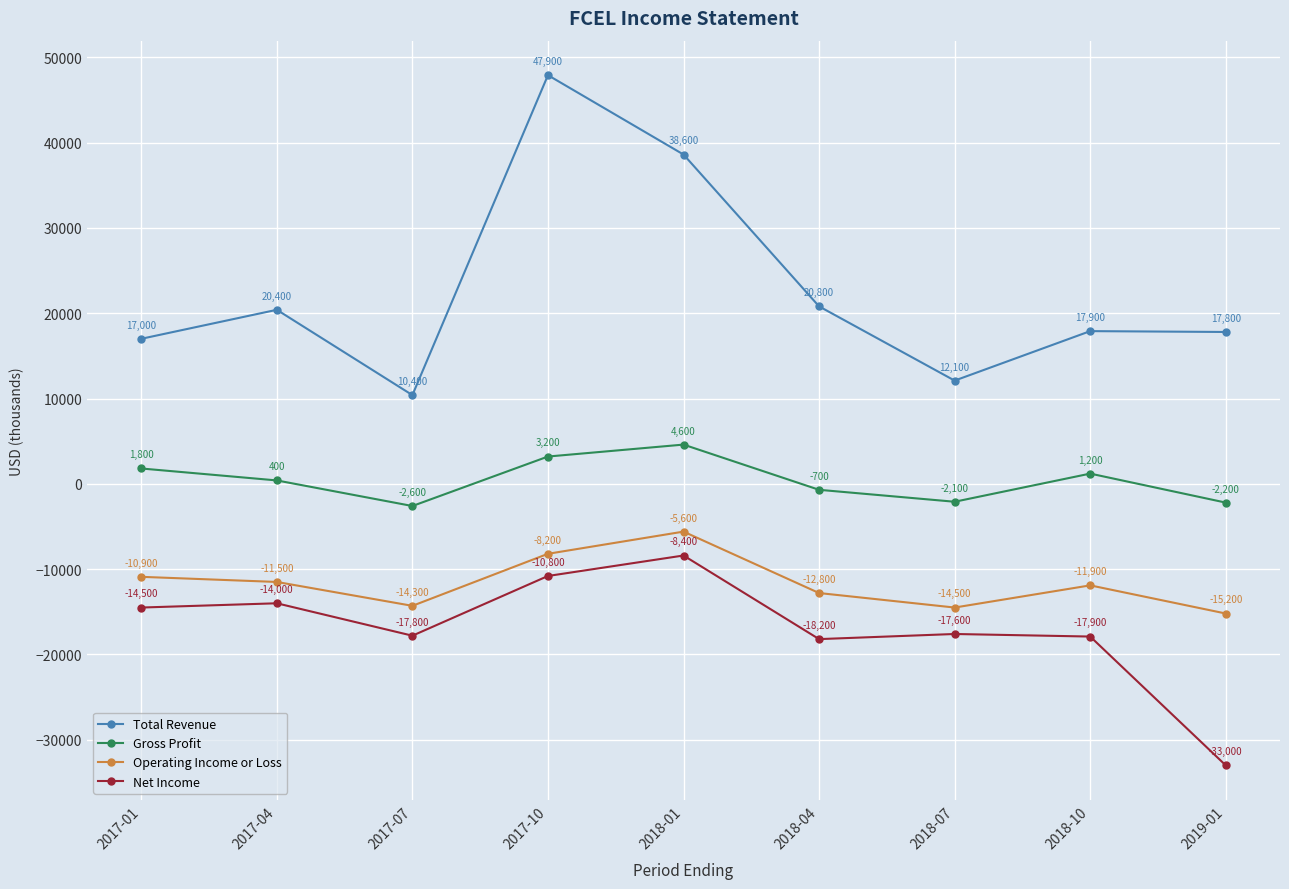

Which label corresponds to the smallest value in the chart?

2019-01